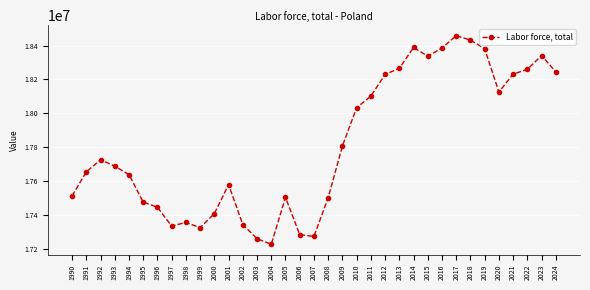

What is the maximum value shown in the chart?

18459257